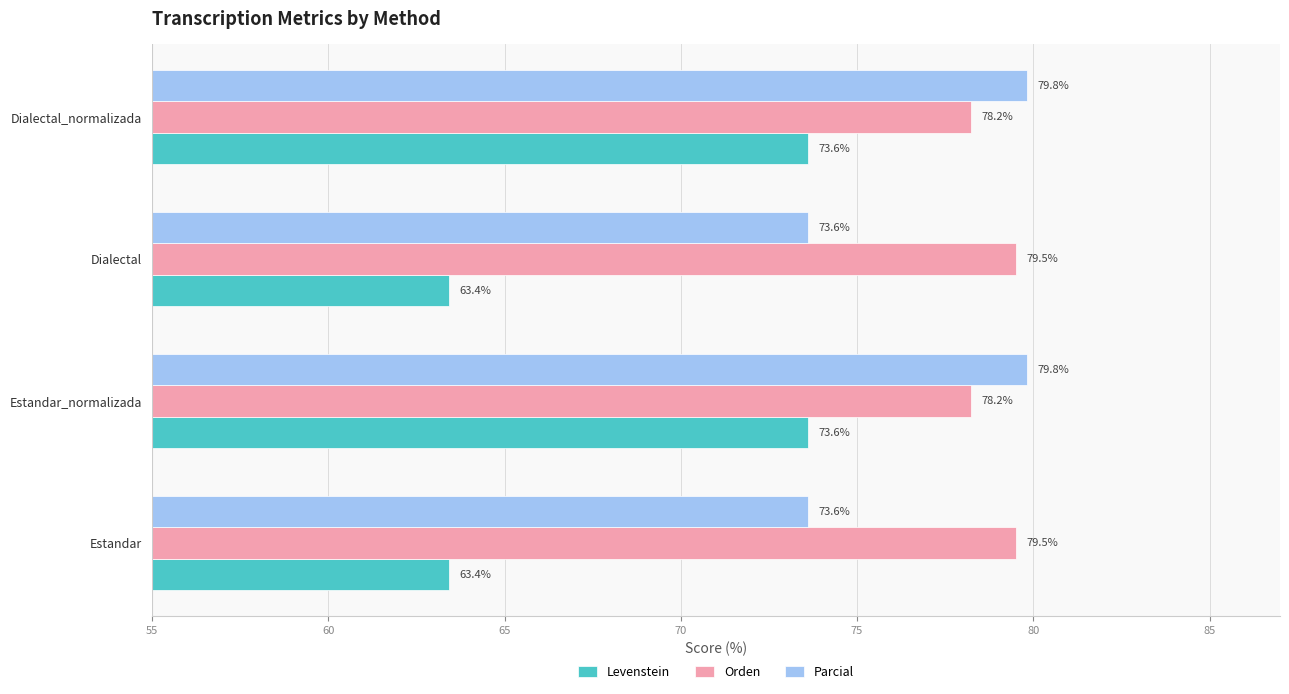

Which series has the widest spread of values?

Levenstein